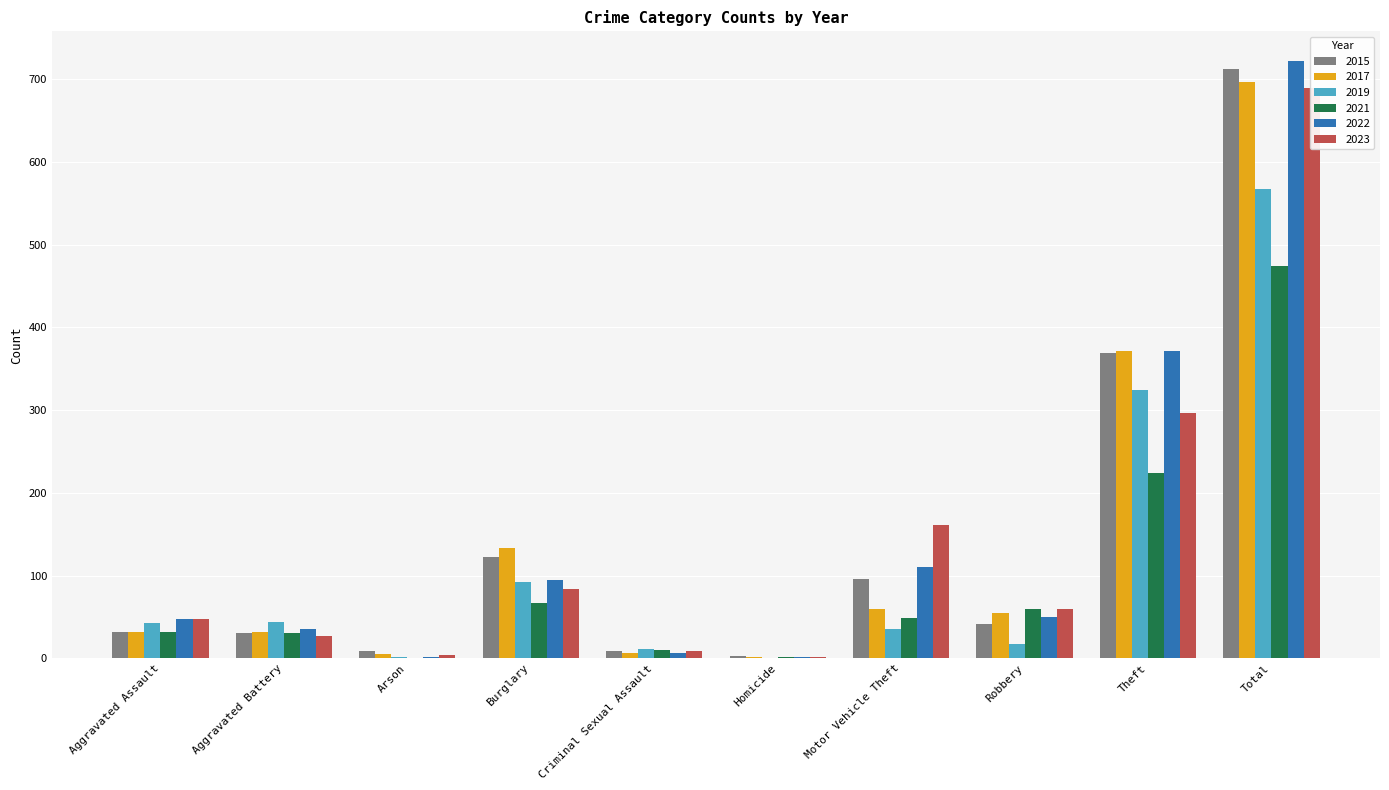

Is it true that 2022 equals 3 at Homicide?

False